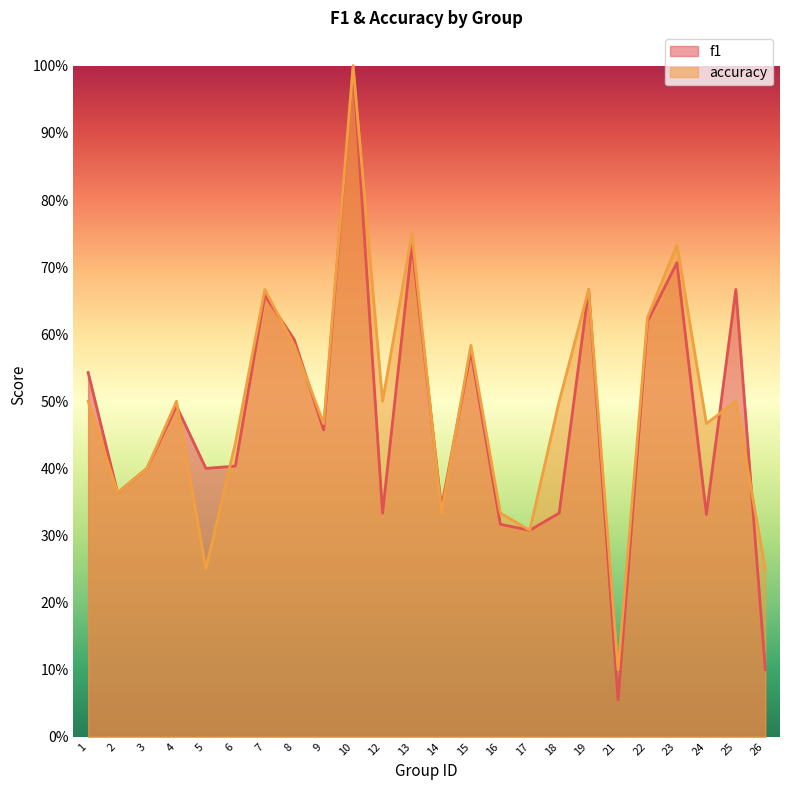

At which category does the chart reach its peak across all series?

10